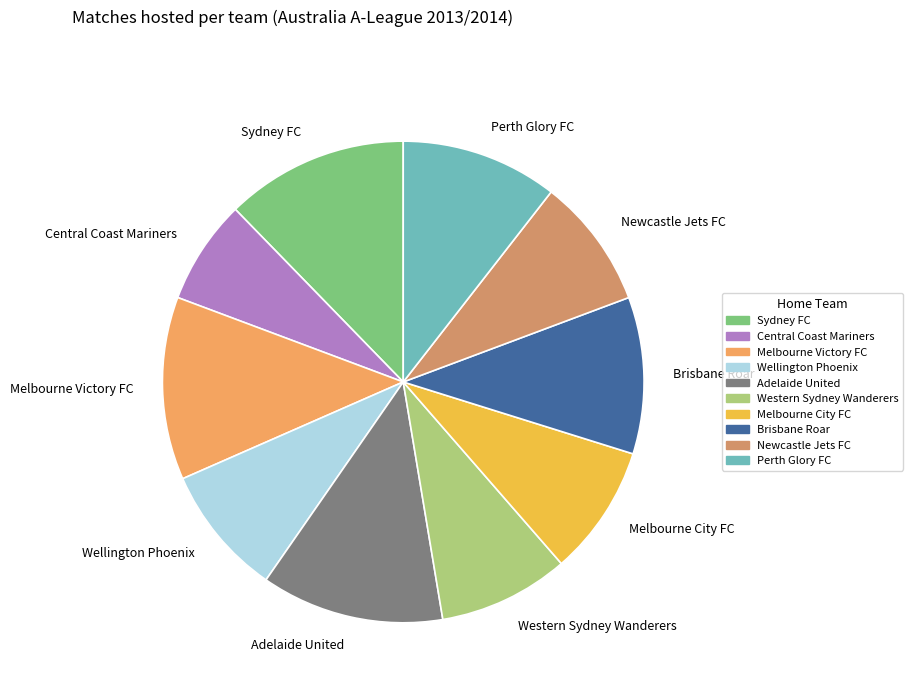

What is the smallest slice in the pie chart?

Central Coast Mariners